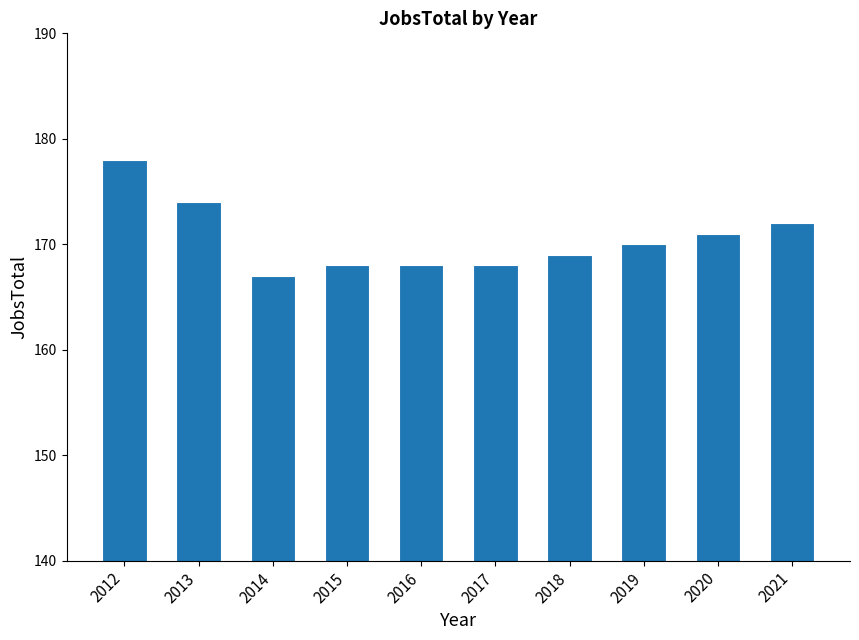

Approximately how many times larger is the value at 2017 compared to 2014?

1.0